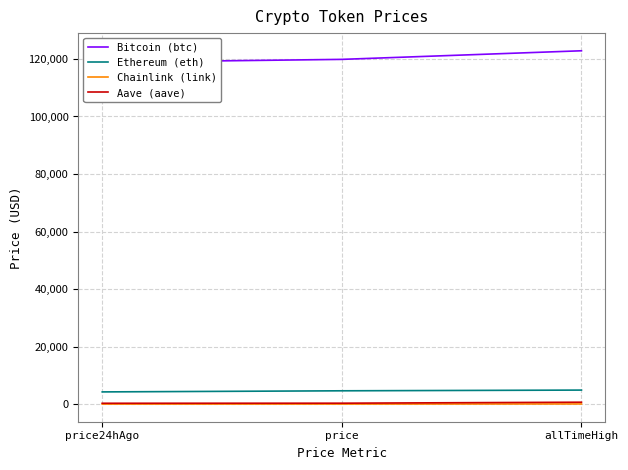

Which label corresponds to the largest value in the chart?

allTimeHigh